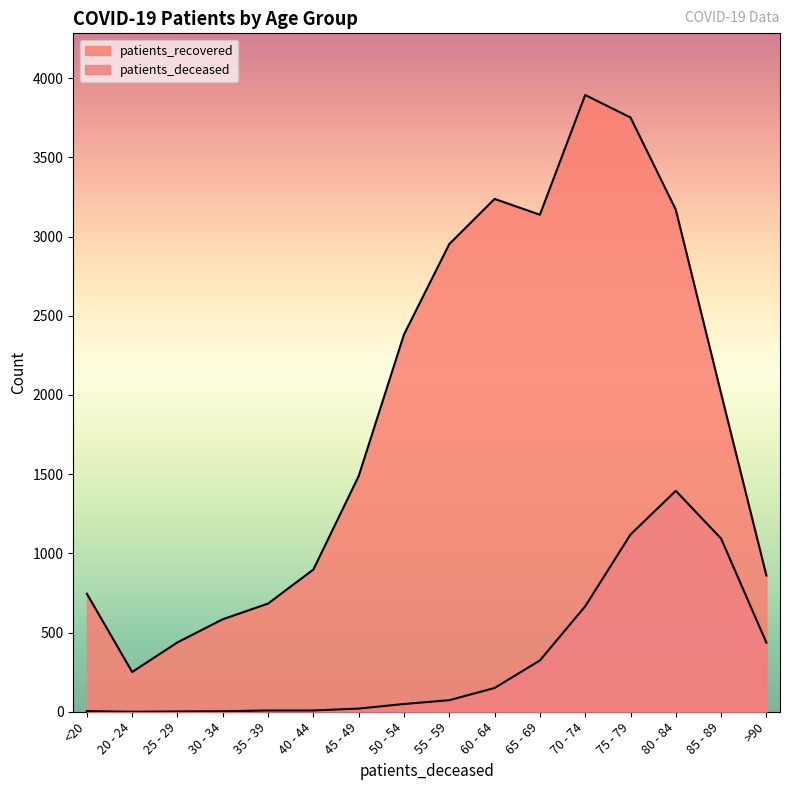

Reading left to right, what are all the values shown in this chart?

patients_deceased: <20=4	20 - 24=0	25 - 29=2	30 - 34=3	35 - 39=8	40 - 44=8	45 - 49=20	50 - 54=49	55 - 59=73	60 - 64=150	65 - 69=324	70 - 74=666	75 - 79=1119	80 - 84=1395	85 - 89=1093	>90=436
patients_recovered: <20=745	20 - 24=251	25 - 29=438	30 - 34=584	35 - 39=683	40 - 44=898	45 - 49=1488	50 - 54=2382	55 - 59=2953	60 - 64=3238	65 - 69=3138	70 - 74=3894	75 - 79=3752	80 - 84=3170	85 - 89=2009	>90=860